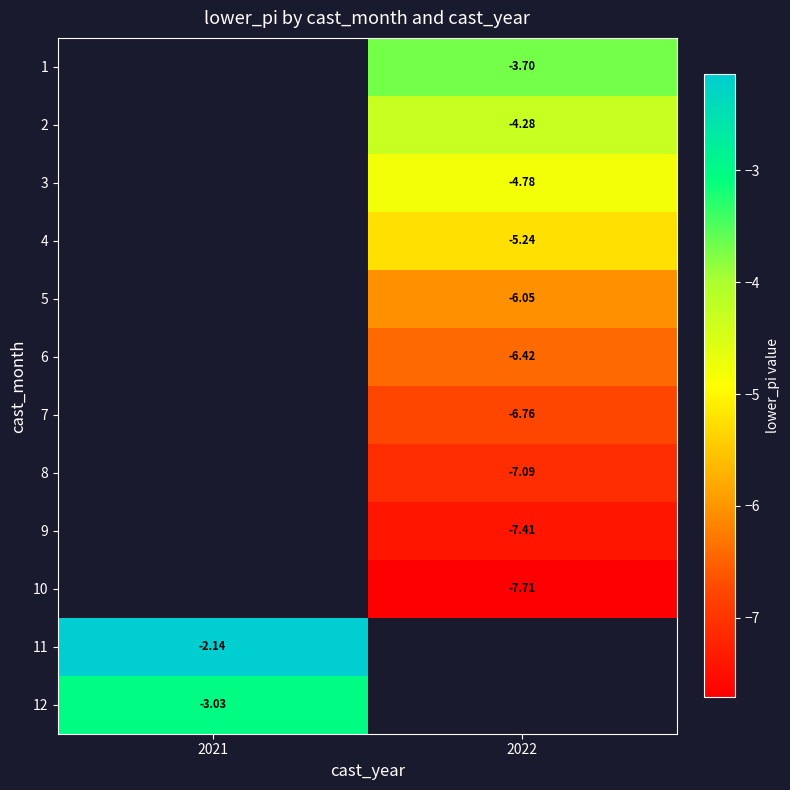

Is the value of 2 at 2022 greater than the value of 5 at 2022?

Yes